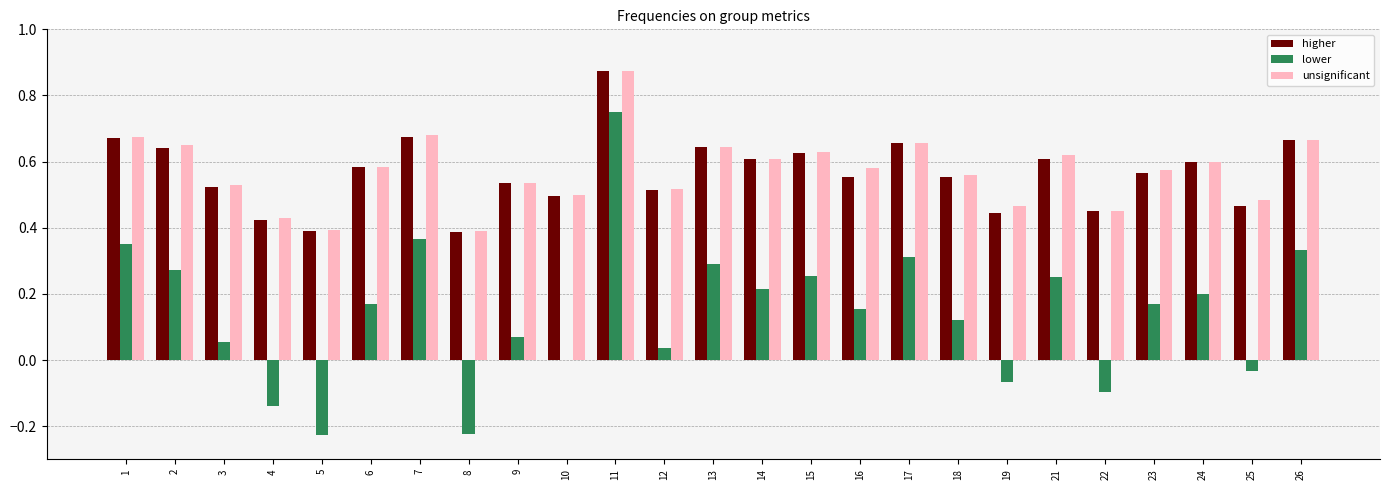

At which label does lower reach its peak?

11